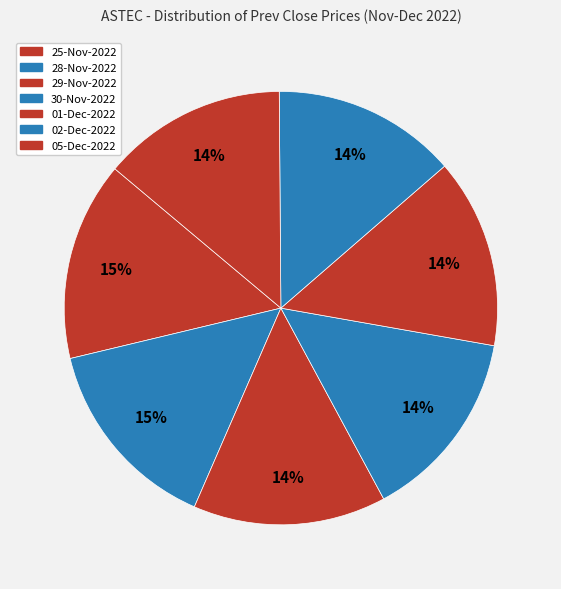

Which has a higher value, 25-Nov-2022 or 29-Nov-2022?

25-Nov-2022